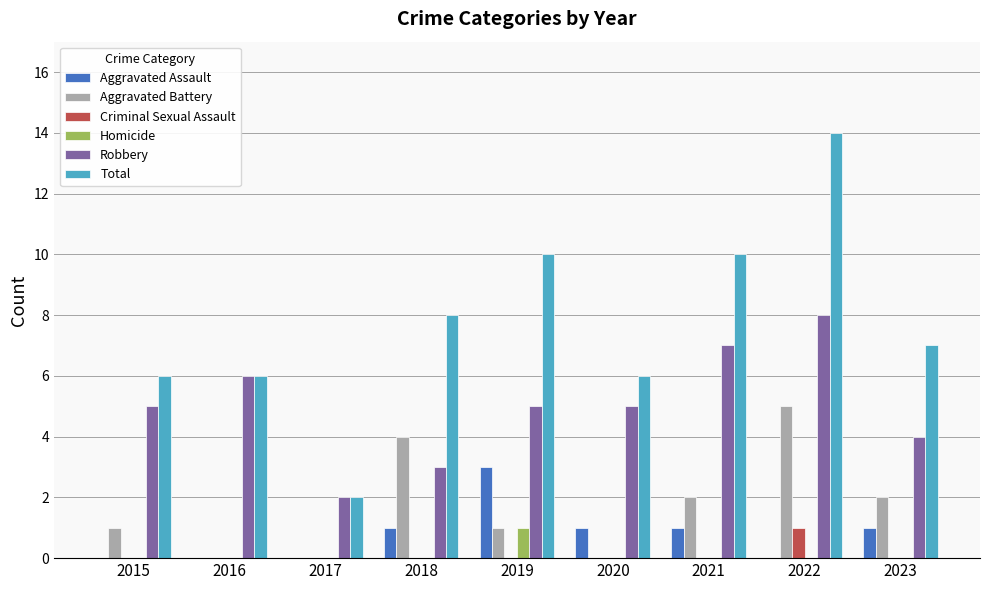

Is the value of Aggravated Assault at 2019 greater than the value of Homicide at 2020?

Yes